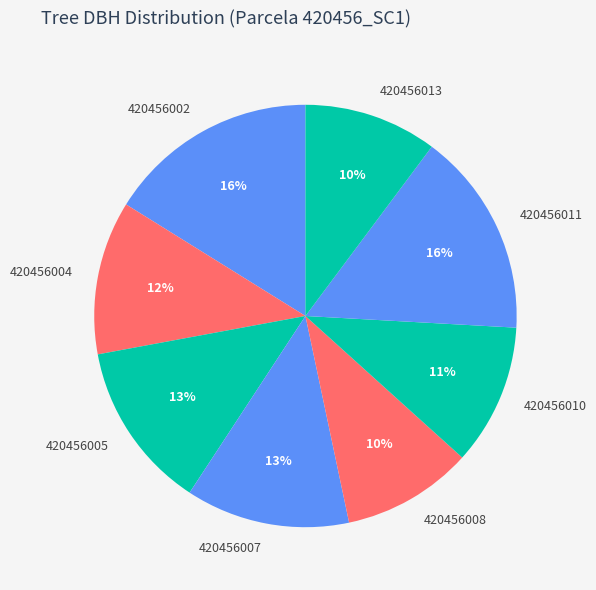

Approximately how many times larger is the value at 420456005 compared to 420456004?

1.1